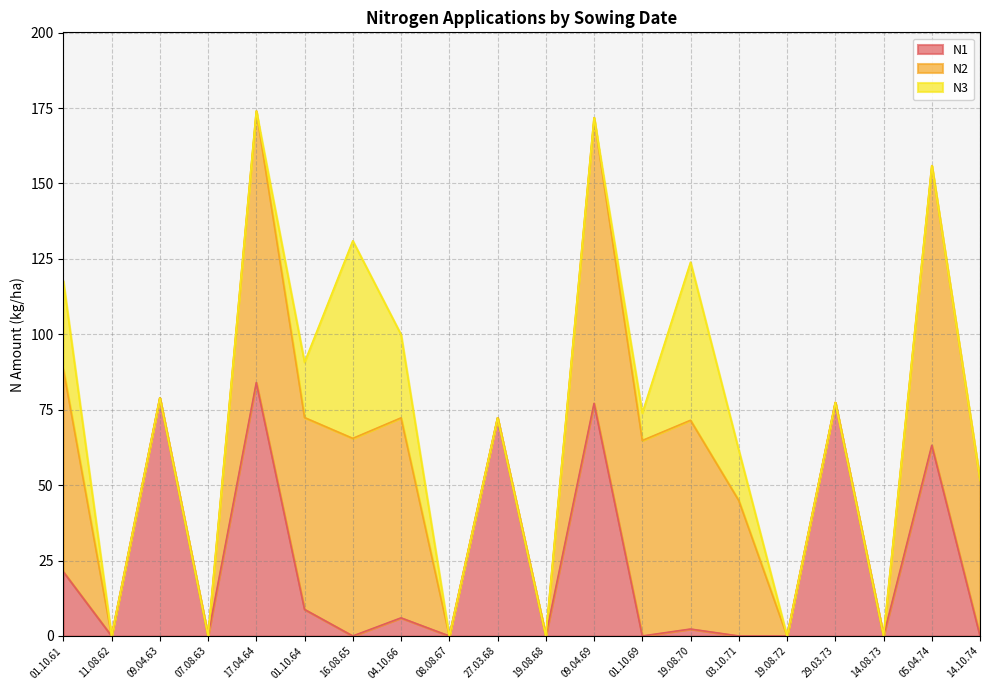

What position from the left is 16.08.65?

7